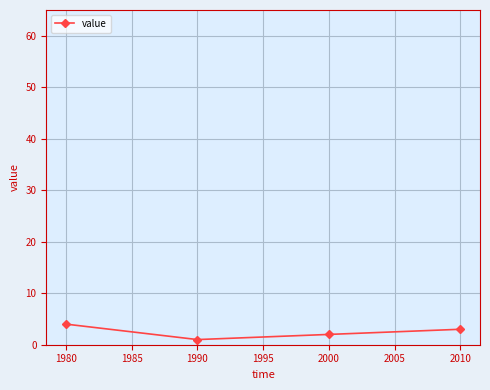

Does the chart display data point markers on the line(s)?

Yes